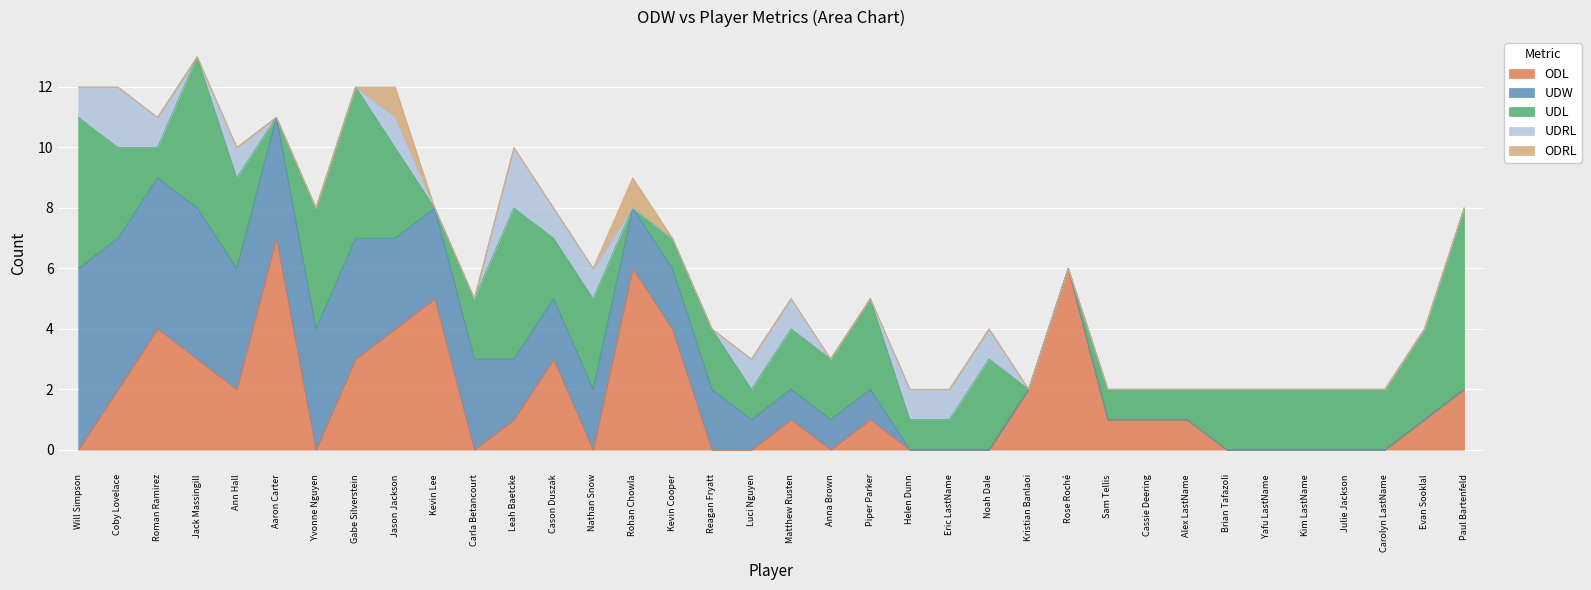

What is the label of the 27th point from the right?

Kevin Lee